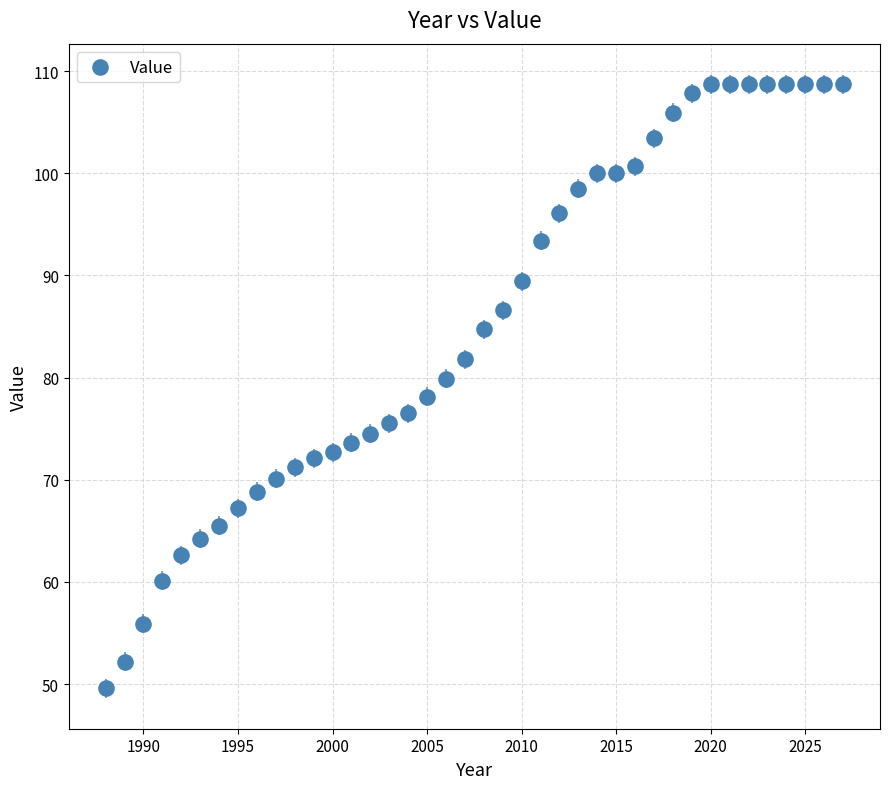

What is the range of X values (max minus min)?

39.0